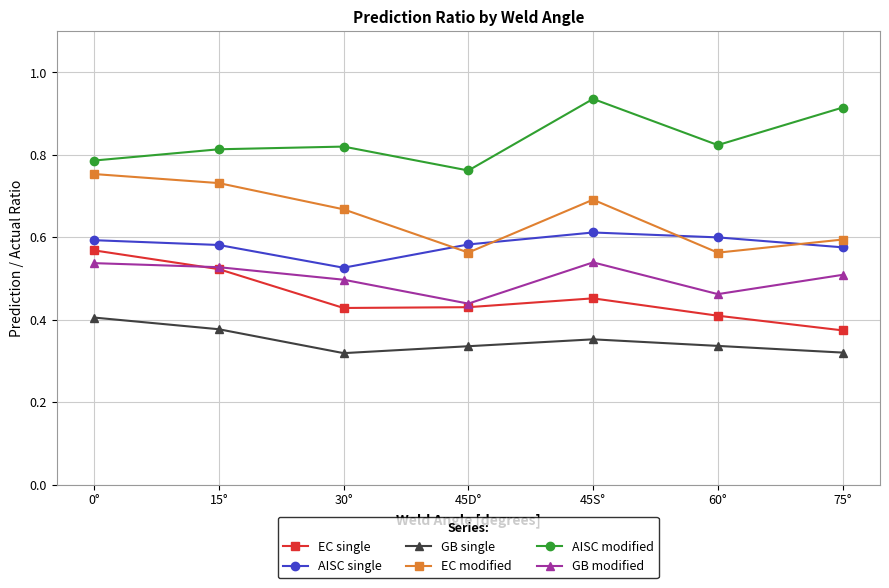

Which series has the largest total across all categories?

AISC modified